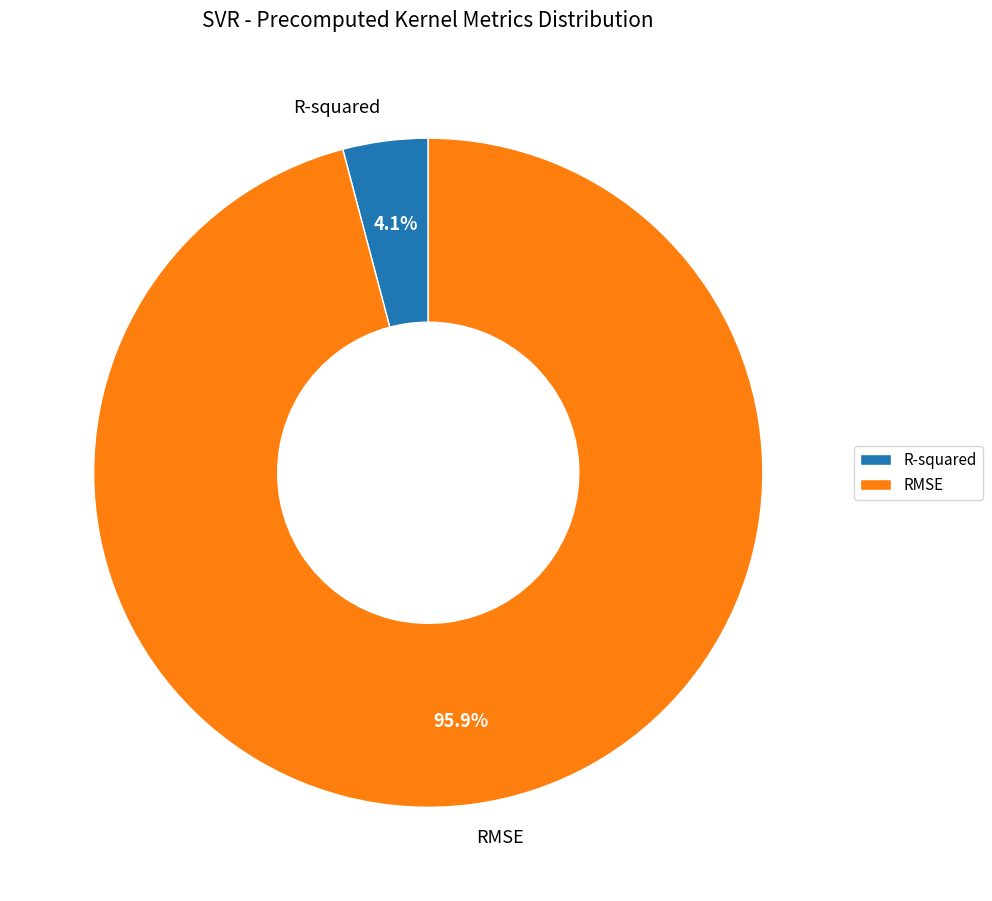

Does R-squared account for over 50% of the chart?

No